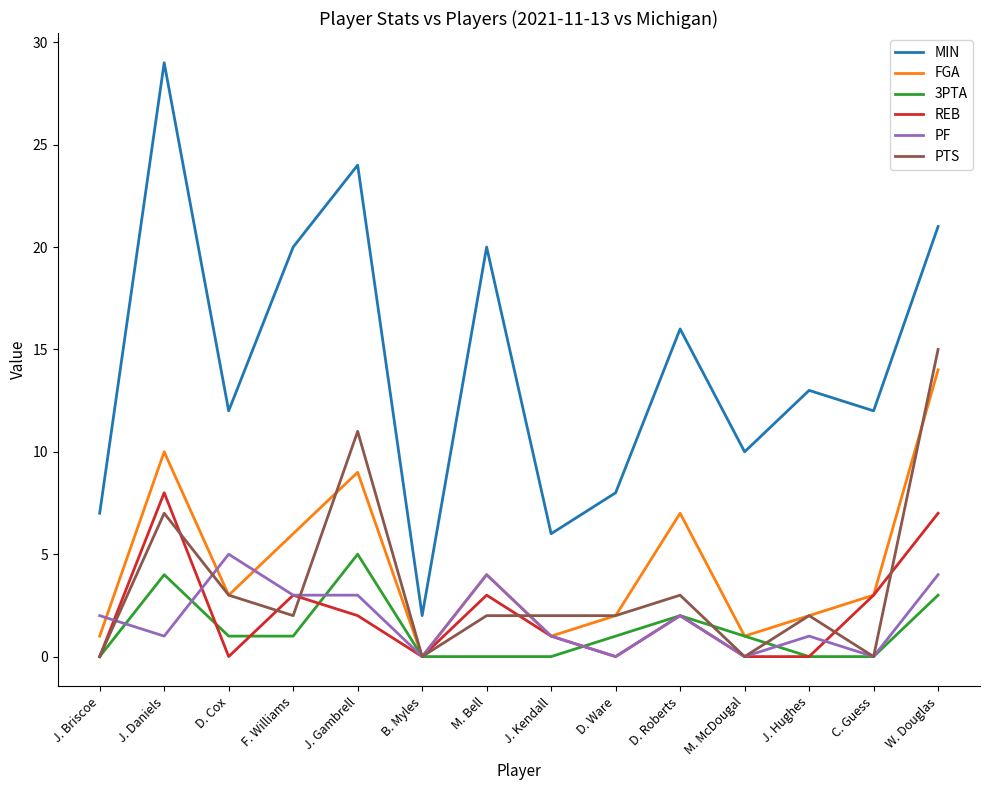

True or false: 3PTA has a value of 0 at J. Kendall.

True